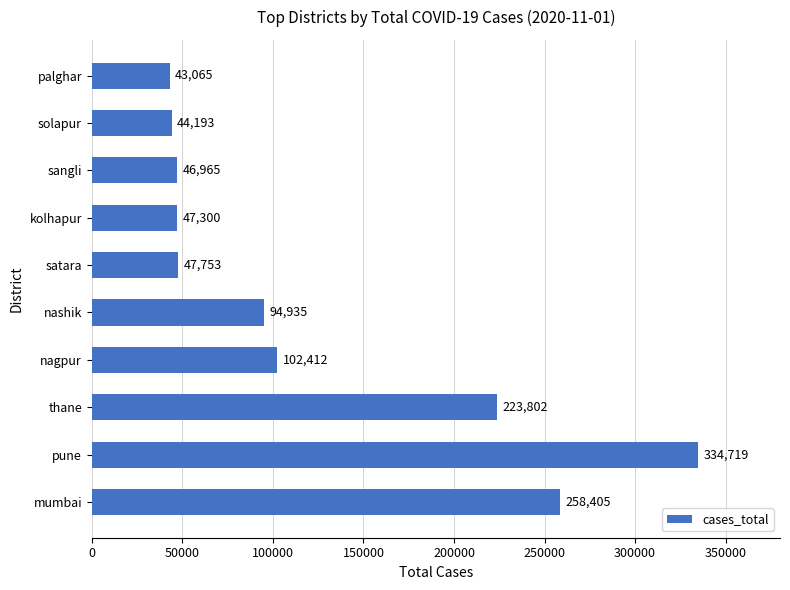

Which has a higher value, kolhapur or solapur?

kolhapur